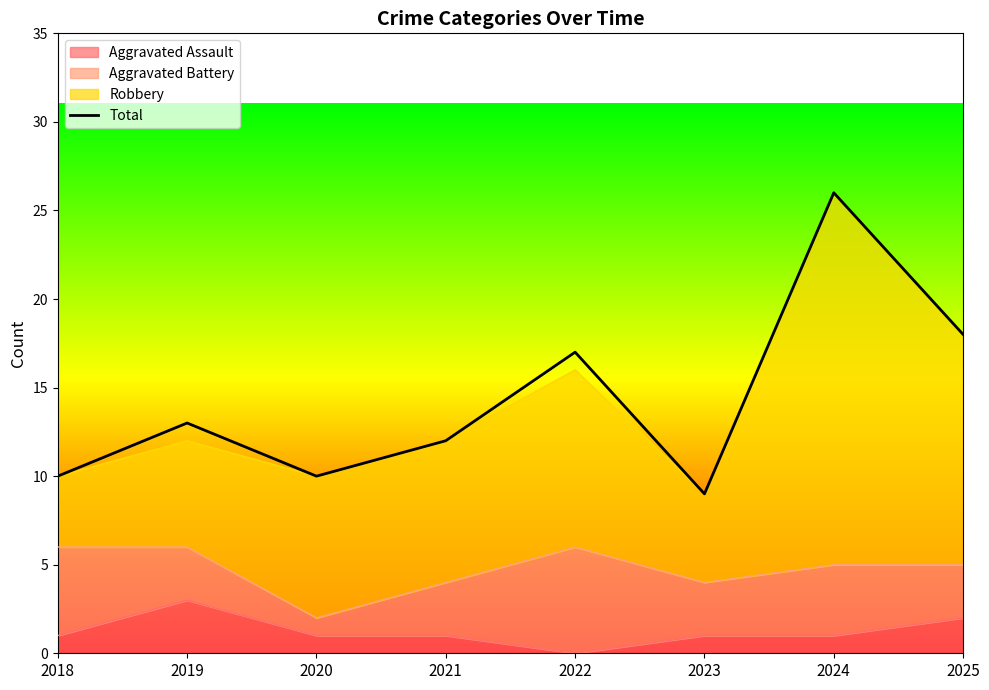

How many lines are shown in the chart?

1